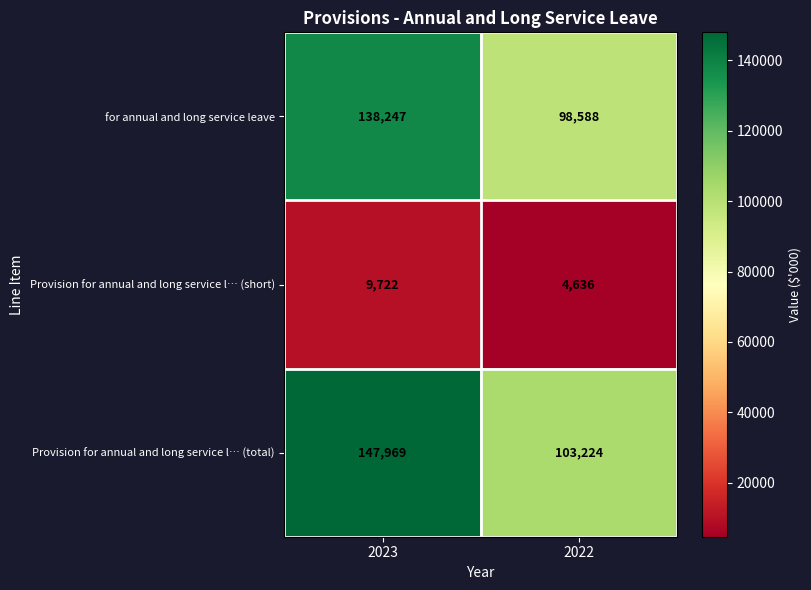

At which category does the chart reach its peak across all series?

2023